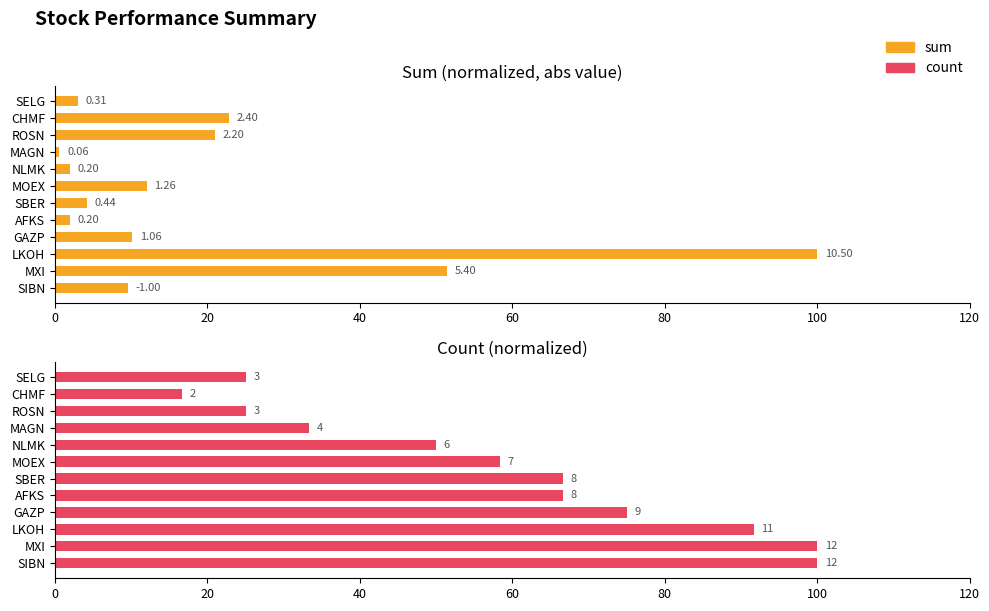

Which series has the largest total across all categories?

count